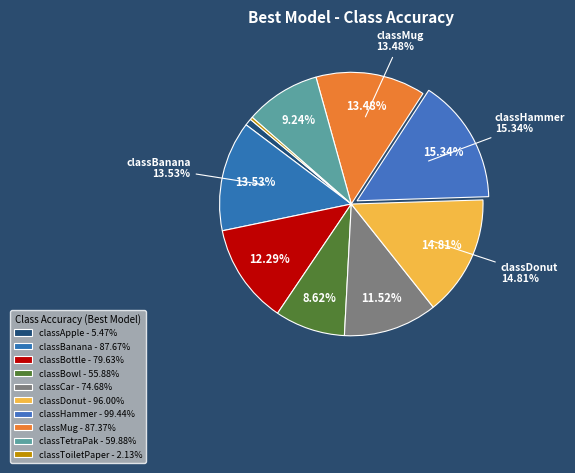

The classToiletPaper slice represents 0% of the pie. True or false?

True